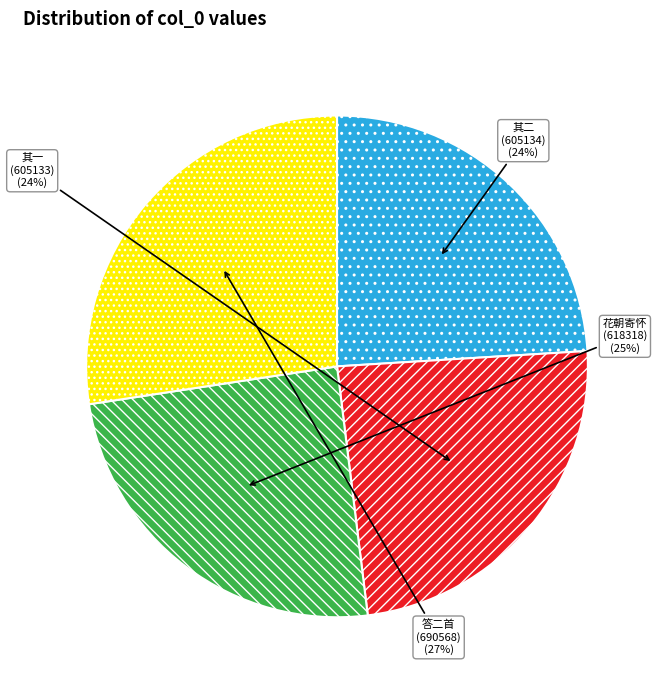

To the nearest percent, what is the difference between the largest and smallest slice percentages?

3%